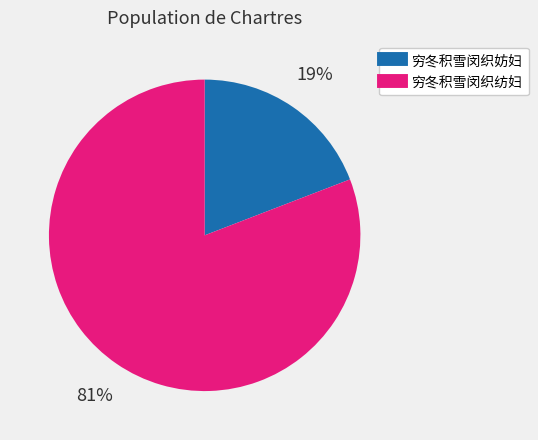

Which slice represents more than half of the pie?

穷冬积雪闵织纺妇